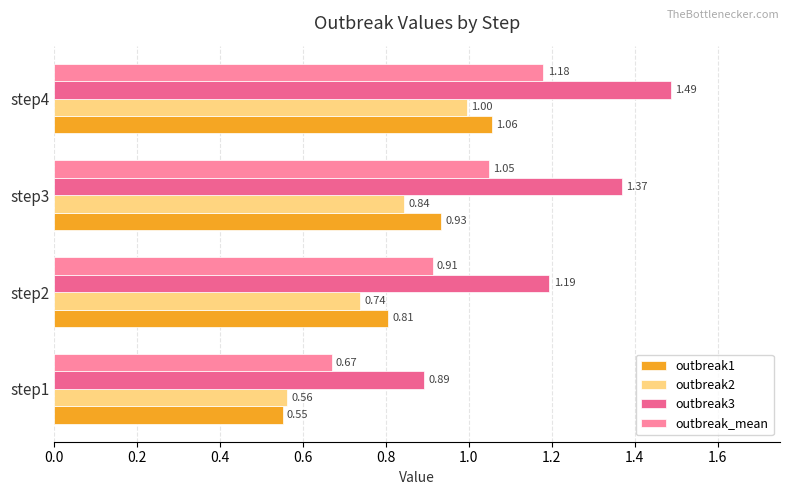

List the labels in order of outbreak_mean value, largest first.

step4, step3, step2, step1